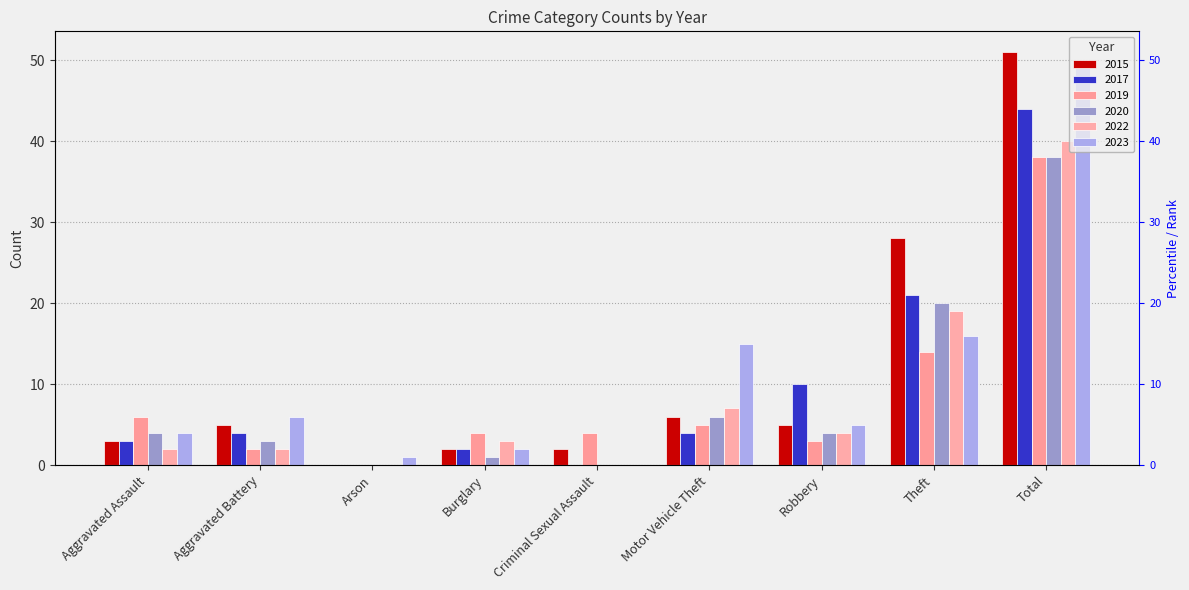

True or false: 2017 has a value of 4 at Robbery.

False